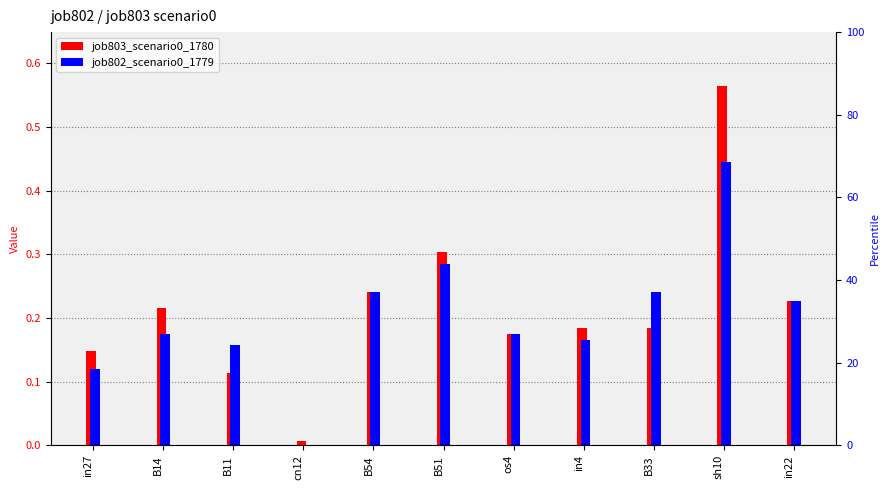

List the series in order of their peak value, highest first.

job803_scenario0_1780, job802_scenario0_1779